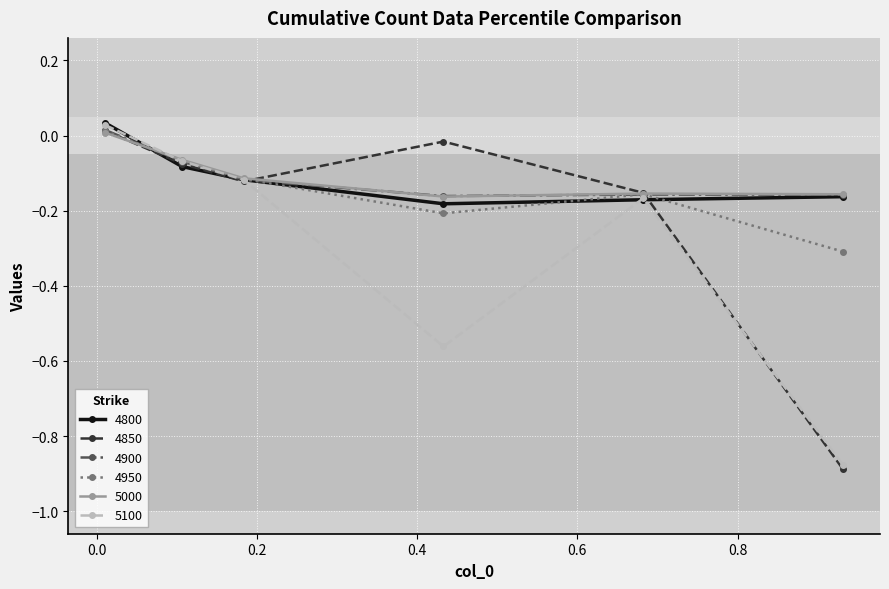

How many interior local peaks does the 4950 series have?

1